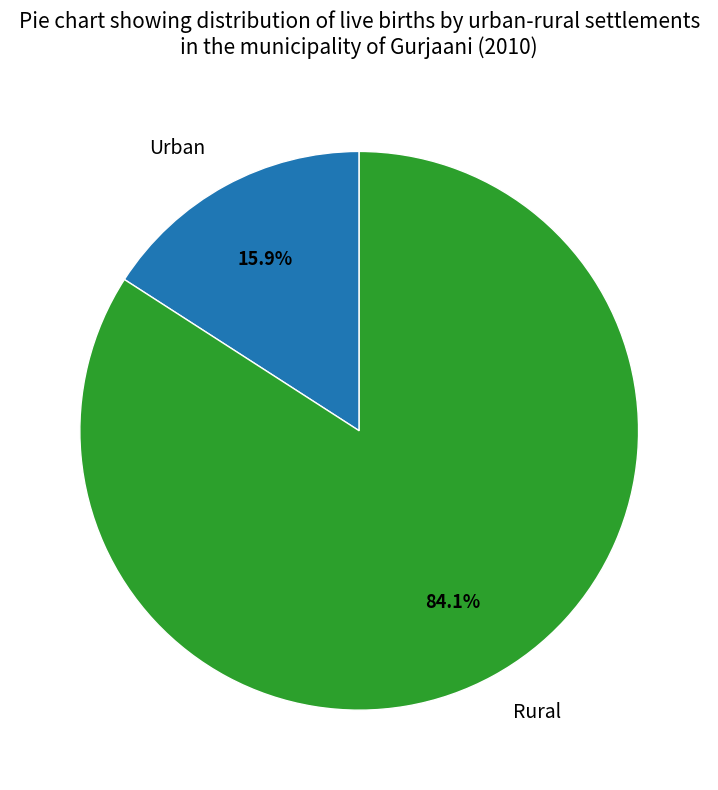

Is there a majority slice in this chart?

Yes